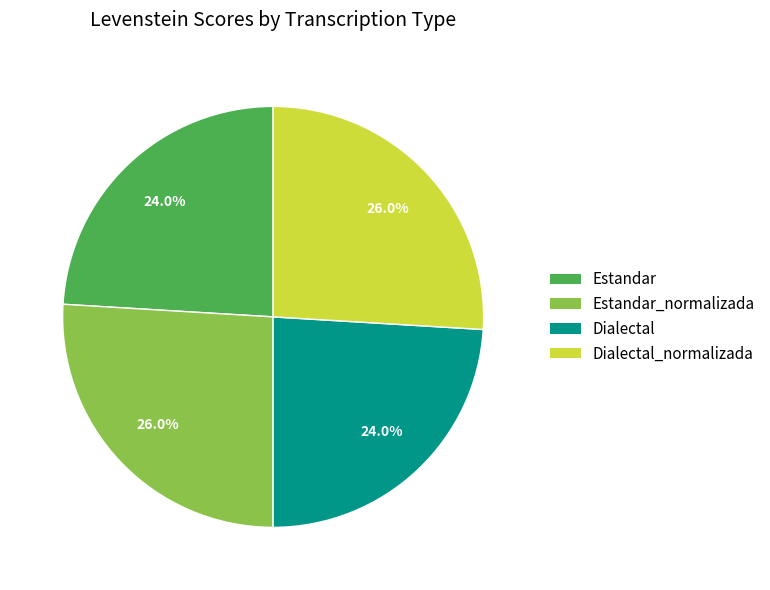

To the nearest percent, what portion does Estandar_normalizada represent?

26%